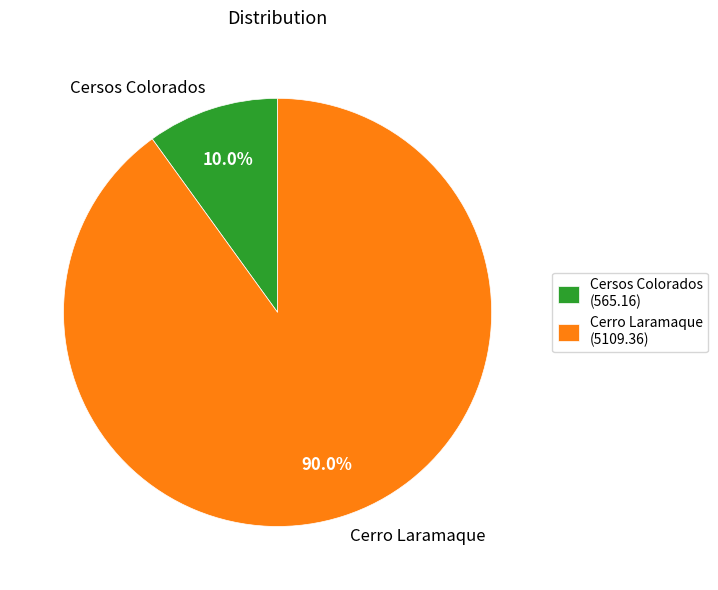

Rank the categories by value from lowest to highest.

Cersos Colorados, Cerro Laramaque